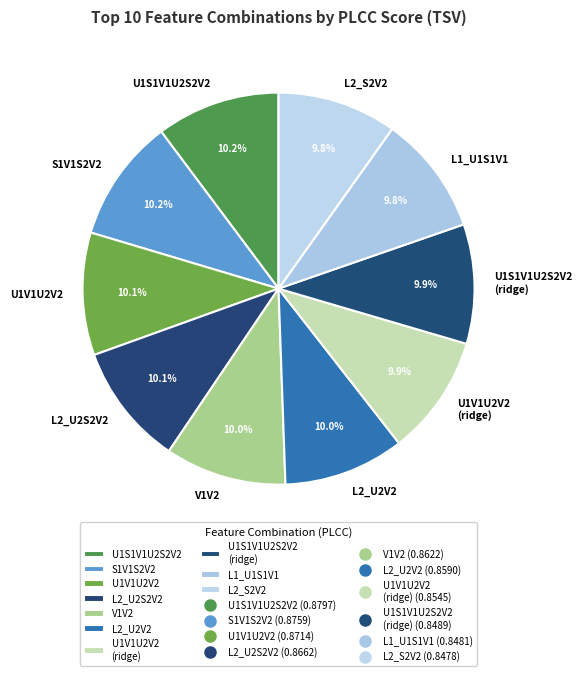

What portion of the pie excludes V1V2?

90.0%